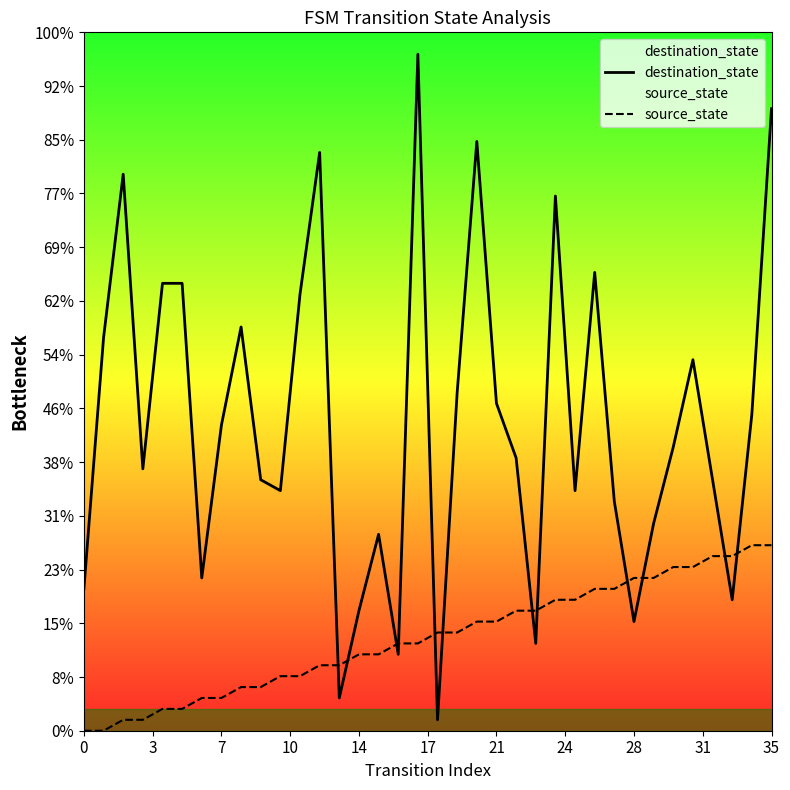

List the series in order of their overall mean, highest first.

destination_state, source_state